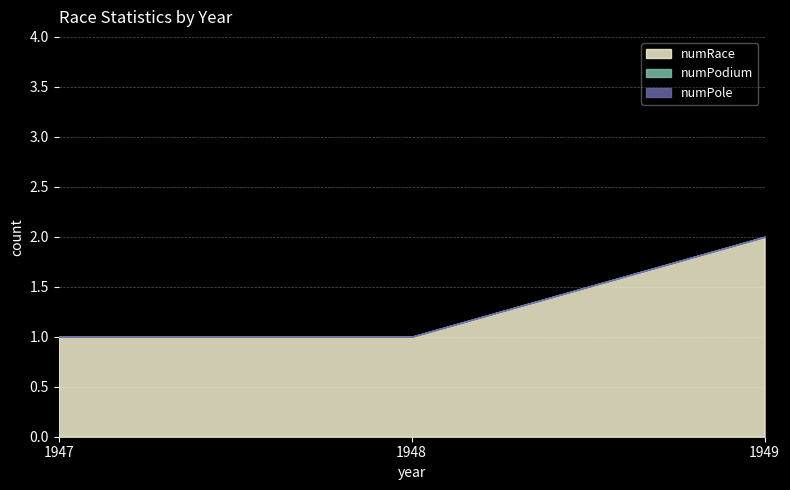

How many lines are shown in the chart?

3